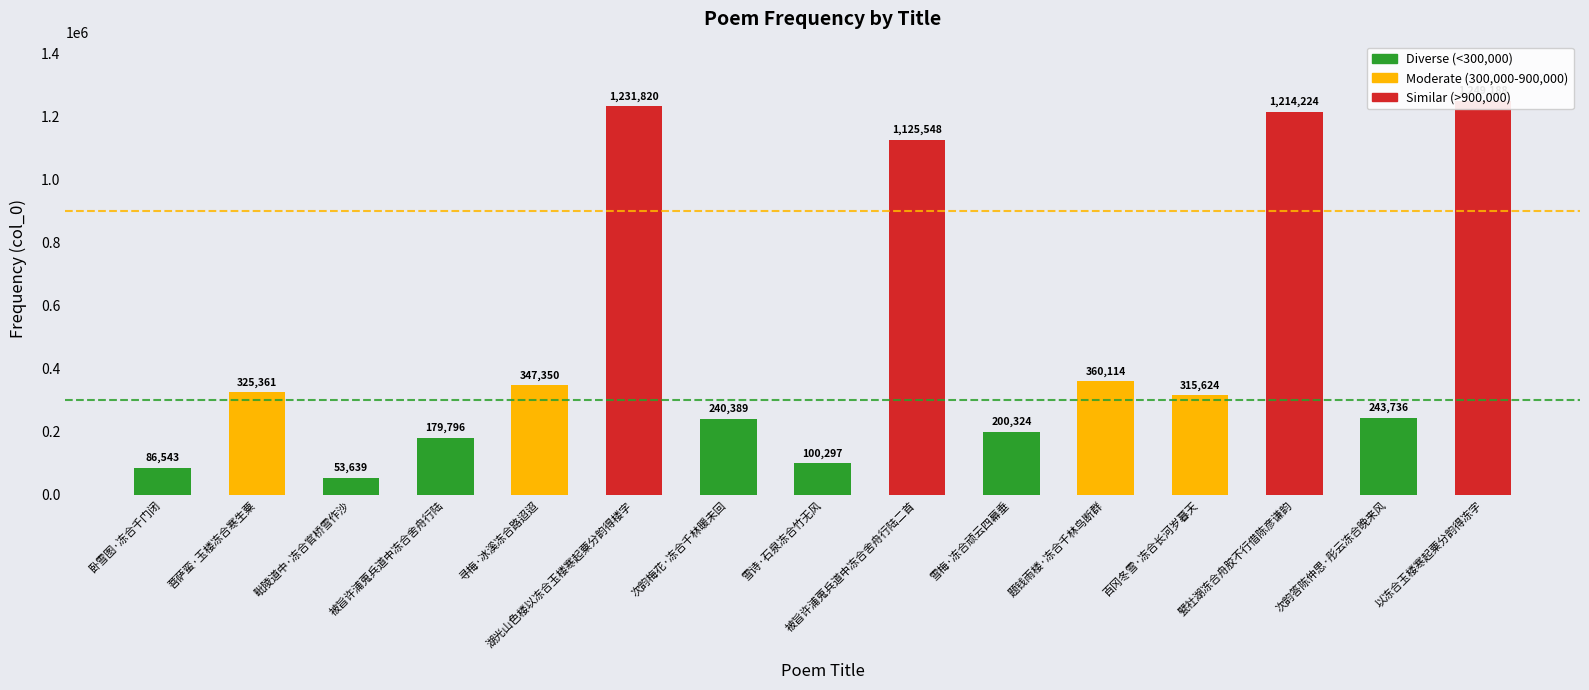

How many data points does each series have?

15